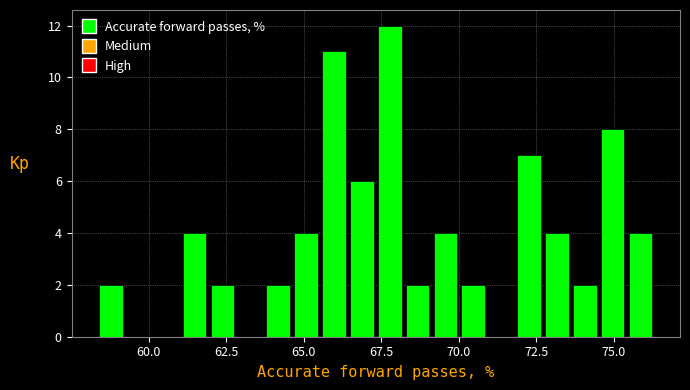

Around what value on the x-axis is the tallest bar? Give the approximate position of its centre, as read against the axis.

68.0